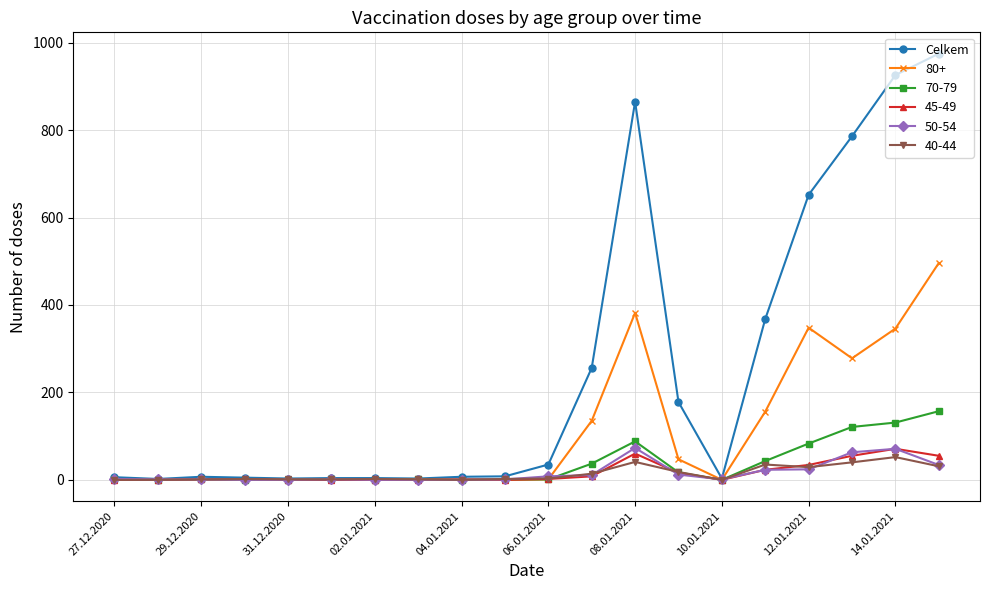

Which series has the largest total across all categories?

Celkem